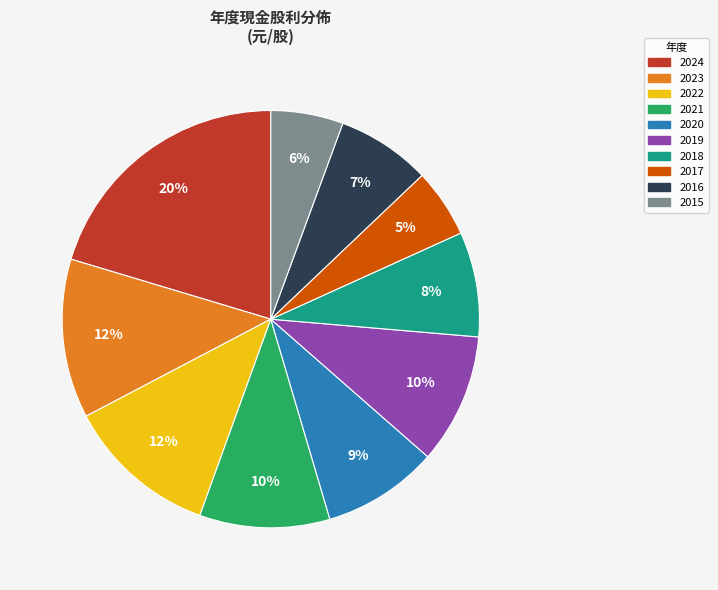

The 2018 slice represents 8% of the pie. True or false?

True